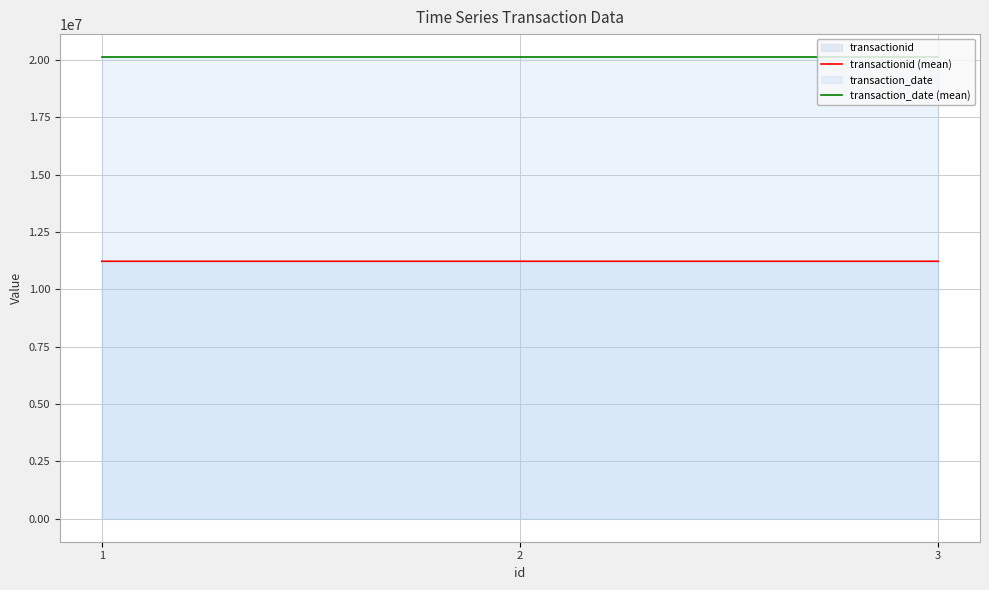

What value does the transaction_date (mean) series have at 1?

20121212